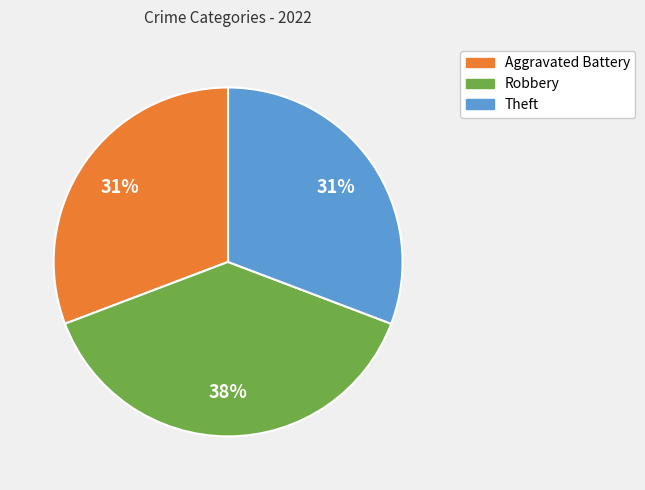

To the nearest percent, what is the average slice percentage?

33%